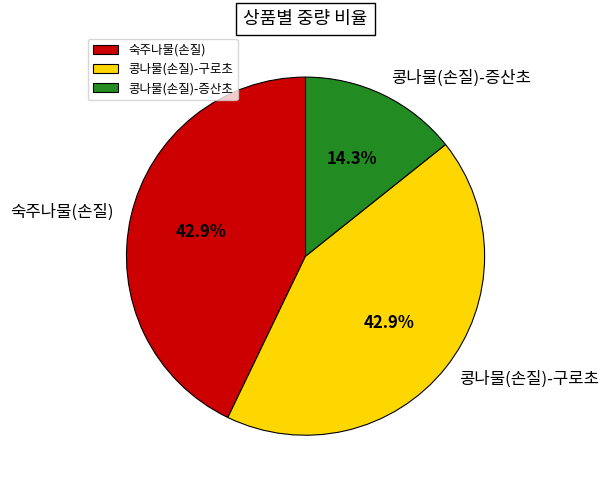

The 콩나물(손질)-증산초 slice represents 26% of the pie. True or false?

False